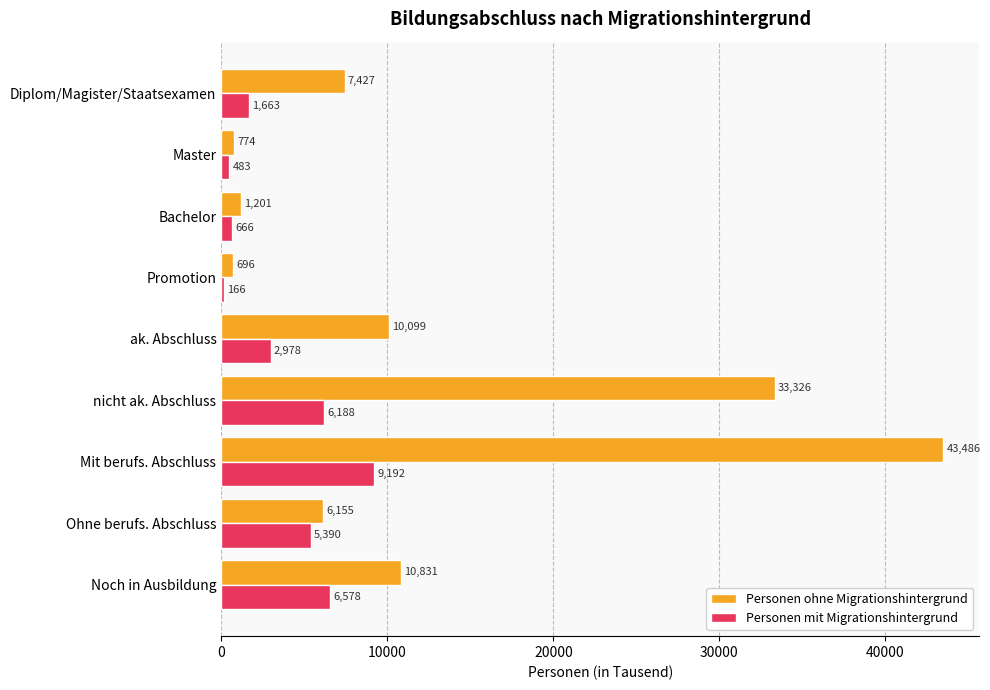

At which category is the sum across all series the highest?

Mit berufs. Abschluss